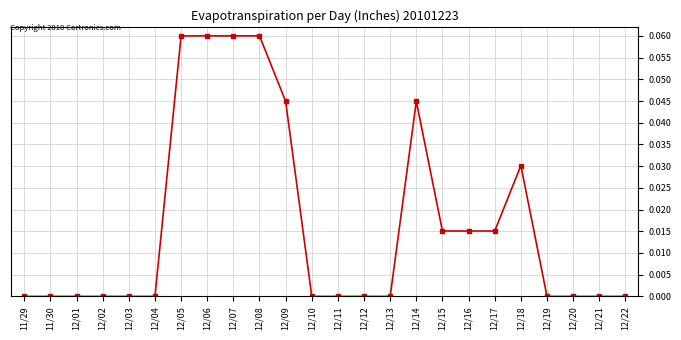

What position from the left is 11/29?

1